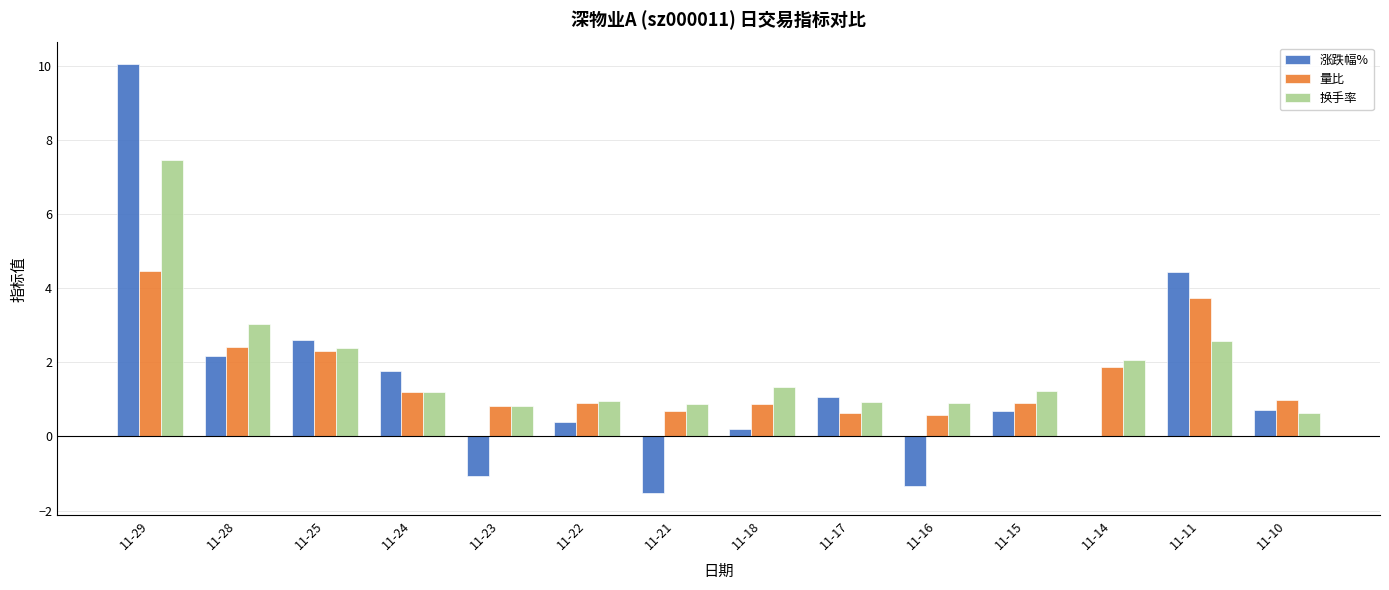

Between 11-23 and 11-18, which series saw the biggest shift?

涨跌幅%